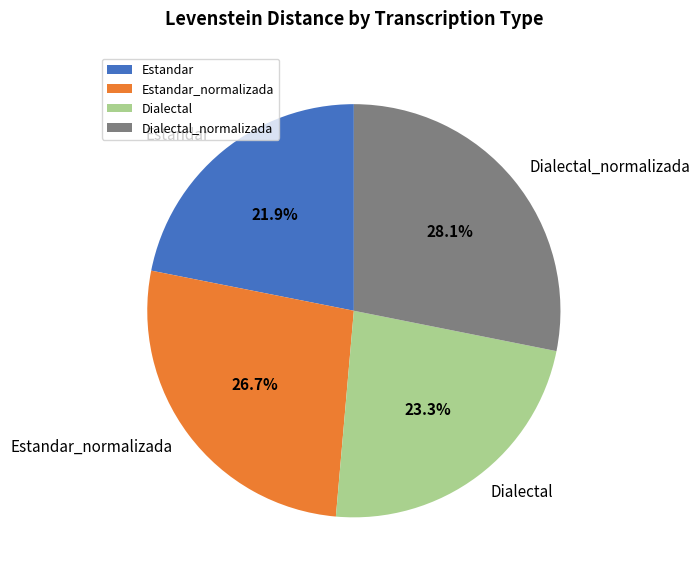

What percentage do Dialectal_normalizada and Dialectal together represent?

51.4%